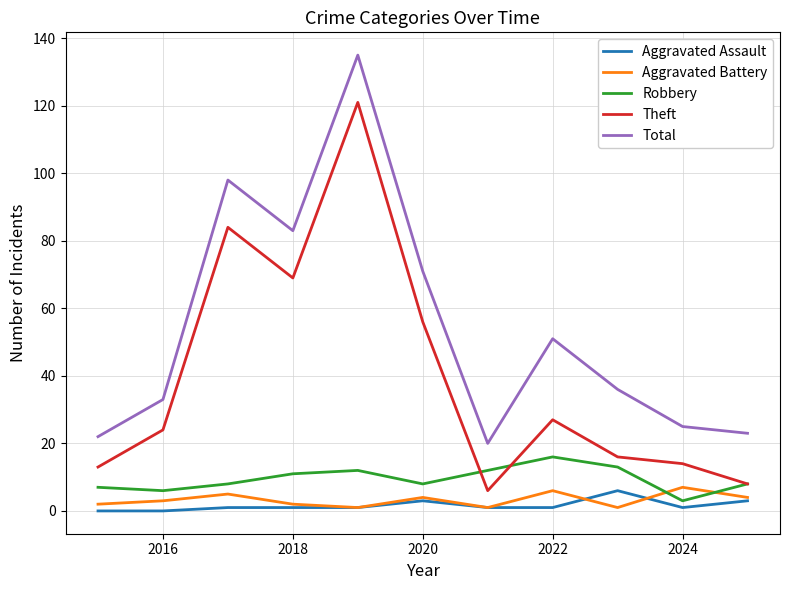

In Aggravated Battery, how many points are lower than both neighbors (excluding endpoints)?

3